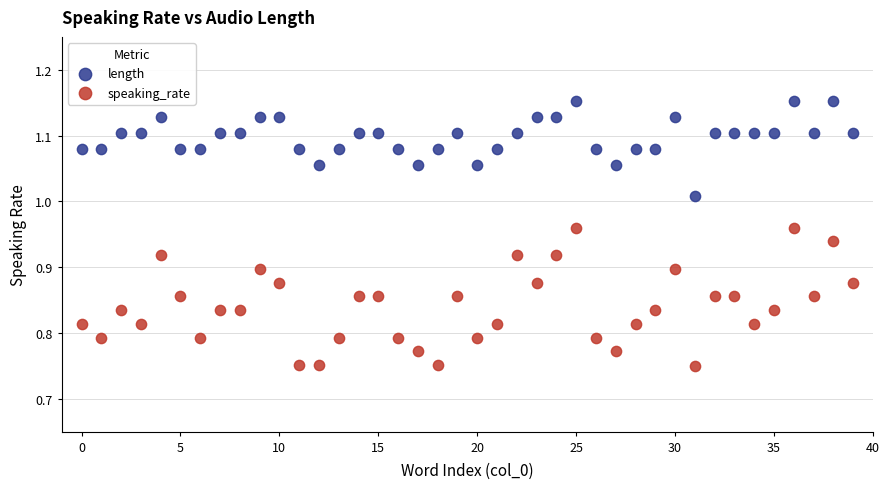

What are all the series names shown in the legend?

length, speaking_rate